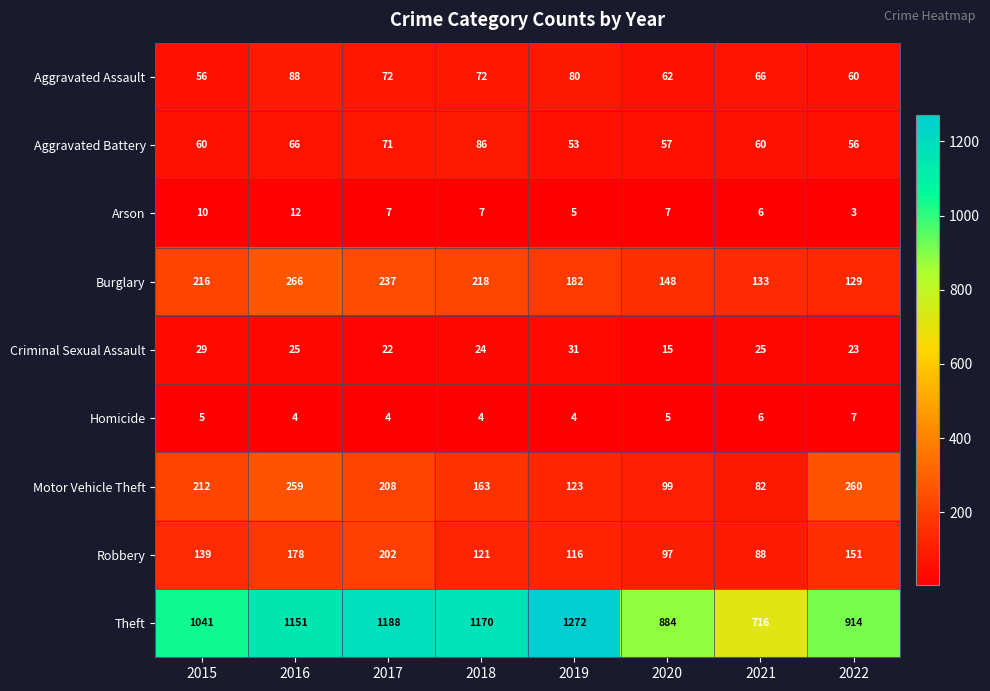

Rank the series at 2020 from lowest to highest value.

Homicide, Arson, Criminal Sexual Assault, Aggravated Battery, Aggravated Assault, Robbery, Motor Vehicle Theft, Burglary, Theft